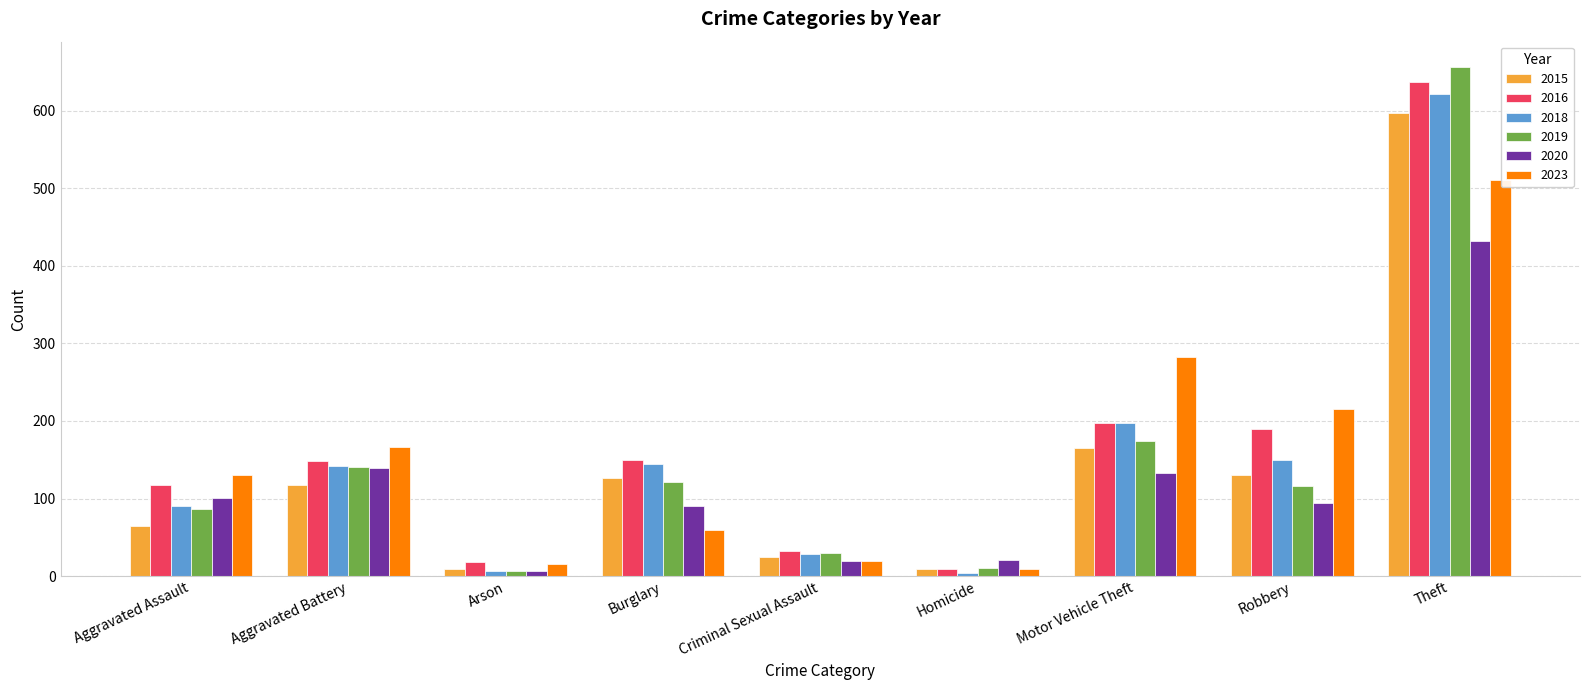

Where is 2019 nearest to the value 331?

Motor Vehicle Theft